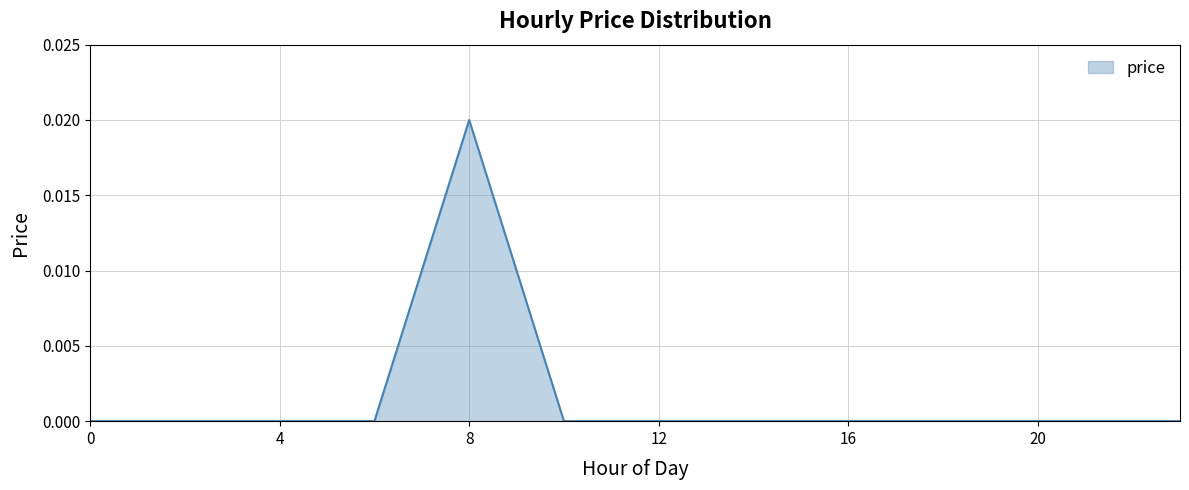

Rank the categories by value from lowest to highest.

0, 1, 2, 3, 4, 5, 6, 10, 11, 12, 13, 14, 15, 16, 17, 18, 19, 20, 21, 22, 23, 7, 9, 8